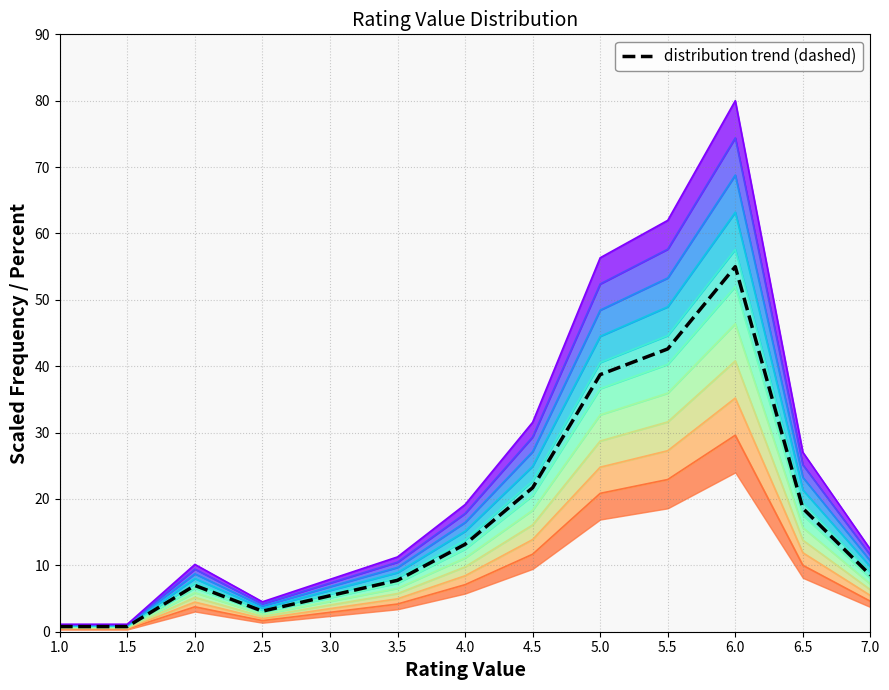

Reading left to right, list all the values displayed in this chart.

frequency: 0.7	0.7	5.9	2.6	4.6	6.5	11.1	18.3	32.7	35.9	46.4	15.7	7.2
percent: 0.4	0.4	3.8	1.7	2.9	4.2	7.1	11.7	20.8	22.9	29.6	10.0	4.6